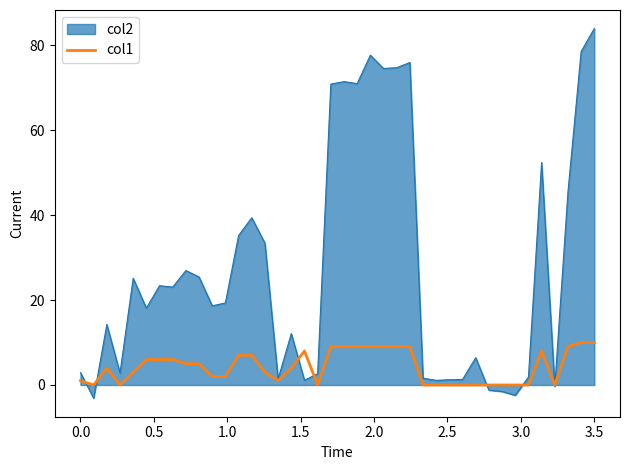

Rank the series by their maximum value, from lowest to highest.

col1, col2